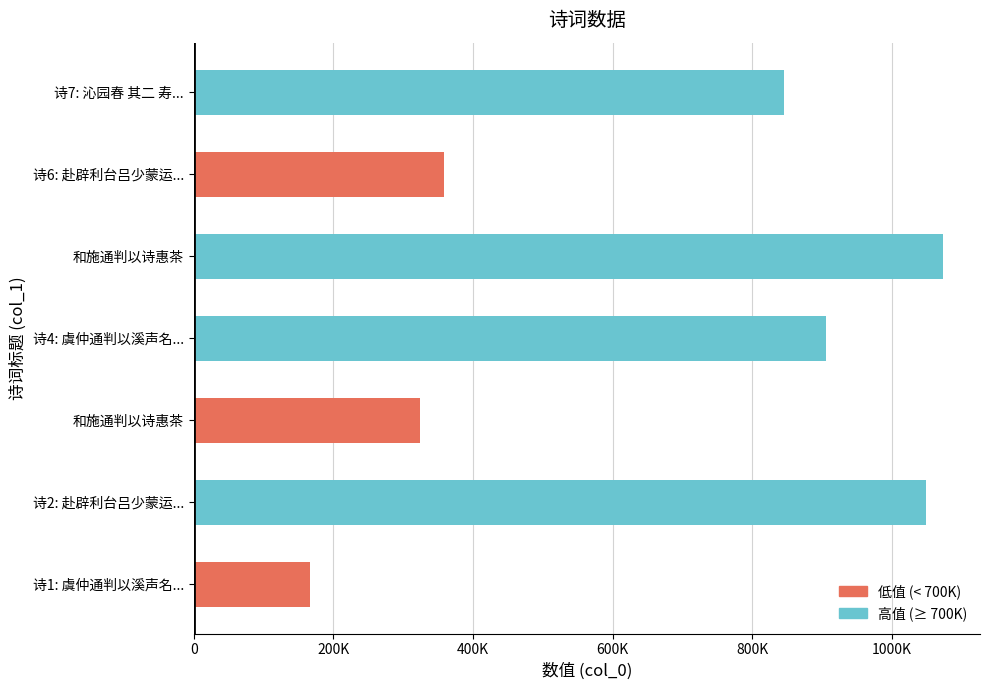

Are the bars horizontal?

Yes